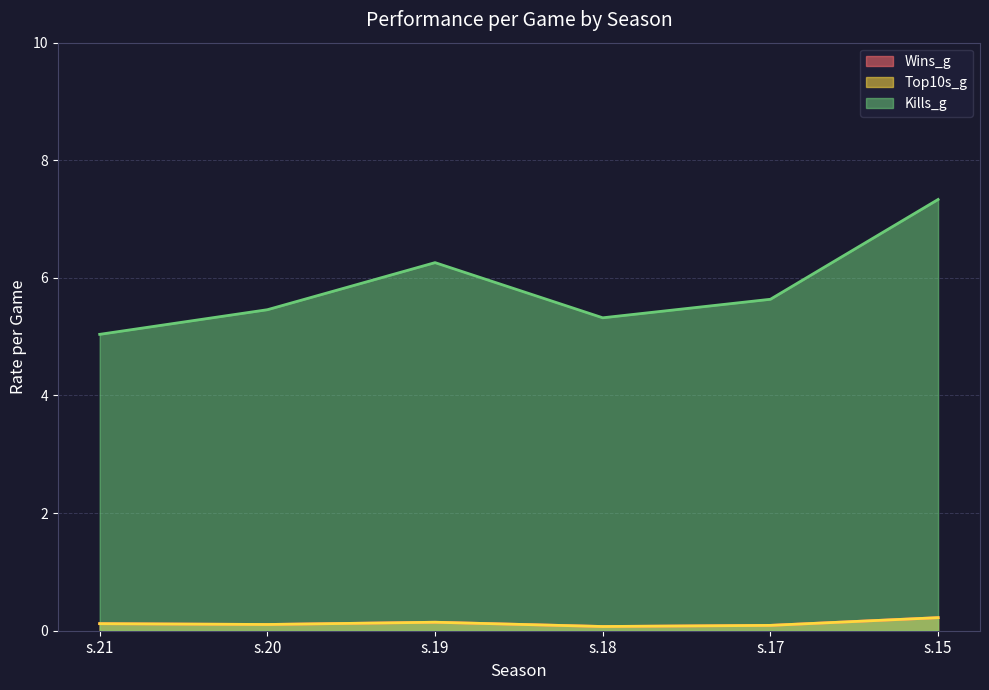

List the series in order of their peak value, lowest first.

Wins_g, Top10s_g, Kills_g